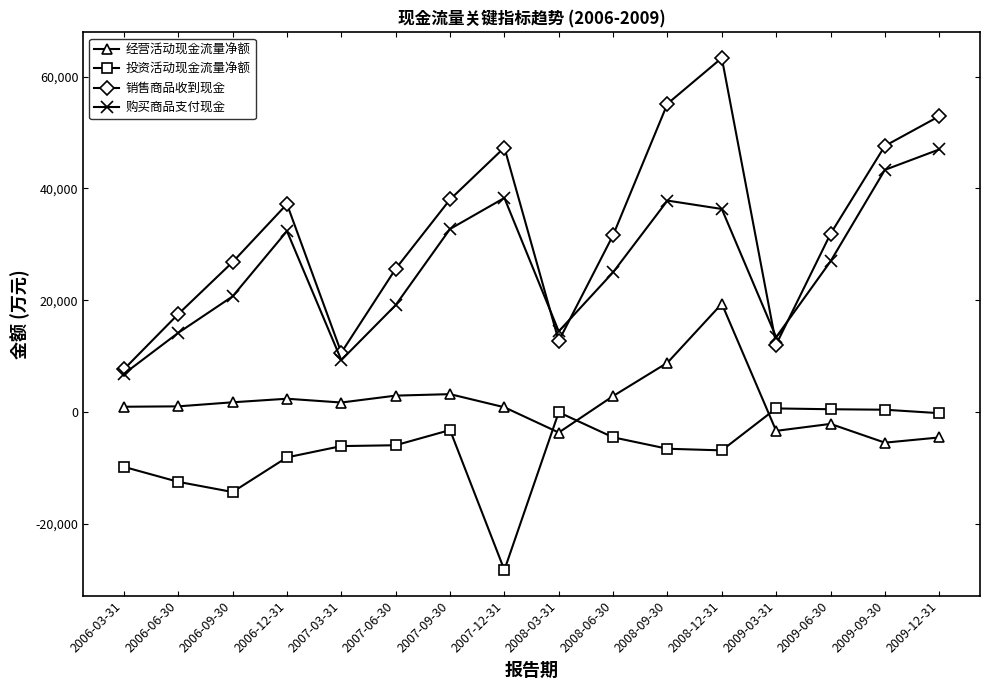

What is the value of the 投资活动现金流量净额 point at the 15th from the left?

409